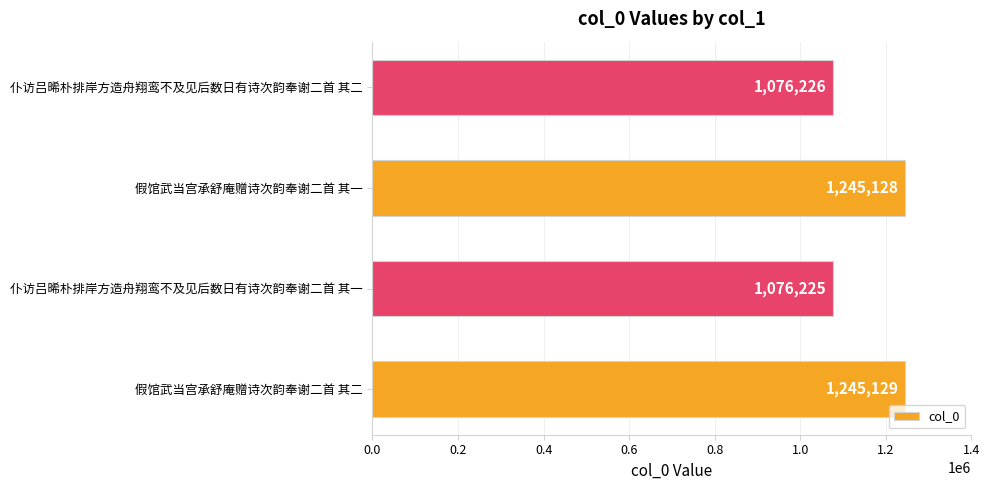

What is the change in value from 假馆武当宫承舒庵赠诗次韵奉谢二首 其一 to 仆访吕晞朴排岸方造舟翔鸾不及见后数日有诗次韵奉谢二首 其二?

-168902